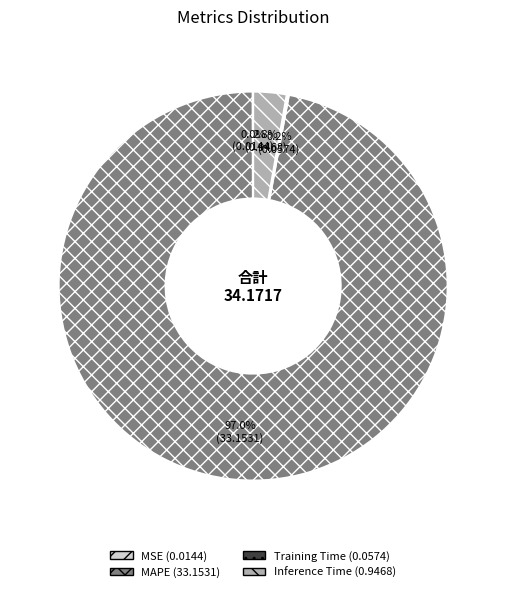

Combined, do Inference Time and MAPE account for over 50%?

Yes